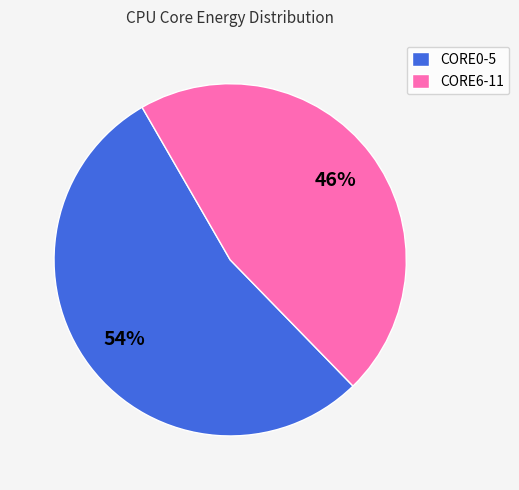

What is the majority slice?

CORE0-5